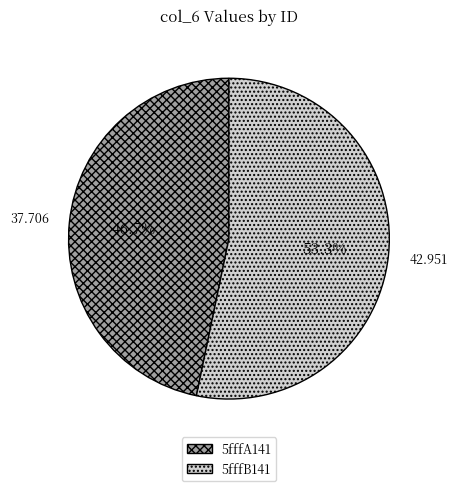

To the nearest percent, what percentage of the pie is 5fffA141?

47%